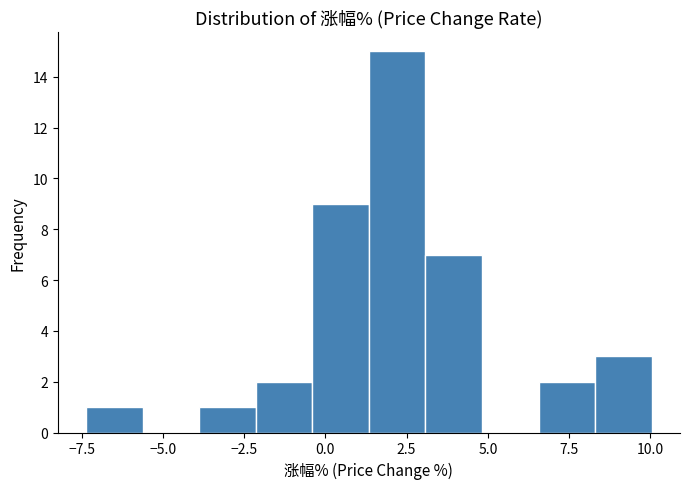

Around what value on the x-axis is the tallest bar? Give the approximate position of its centre, as read against the axis.

2.0